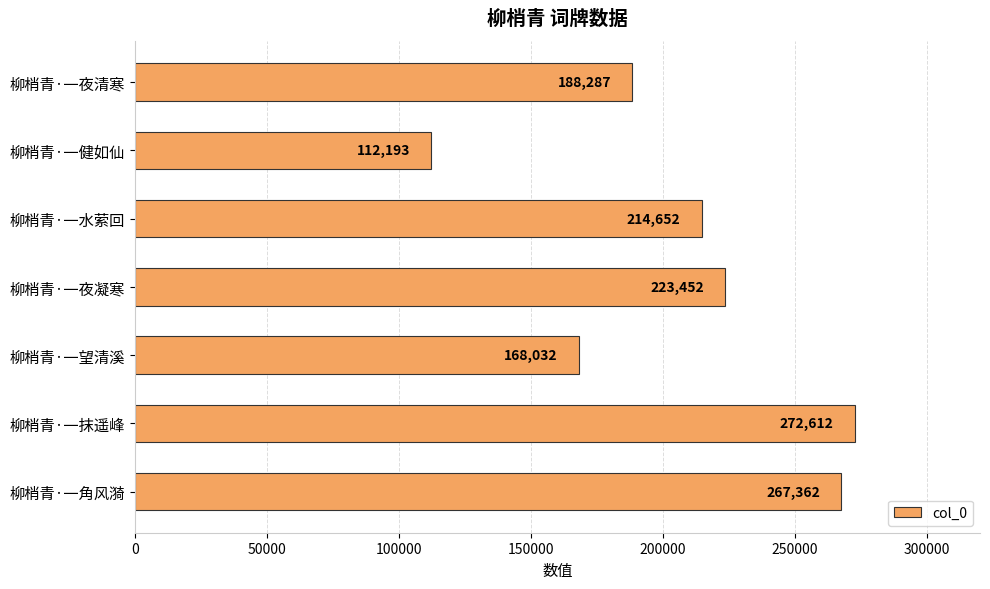

Rank the categories by value from lowest to highest.

柳梢青·一健如仙, 柳梢青·一望清溪, 柳梢青·一夜清寒, 柳梢青·一水萦回, 柳梢青·一夜凝寒, 柳梢青·一角风漪, 柳梢青·一抹遥峰